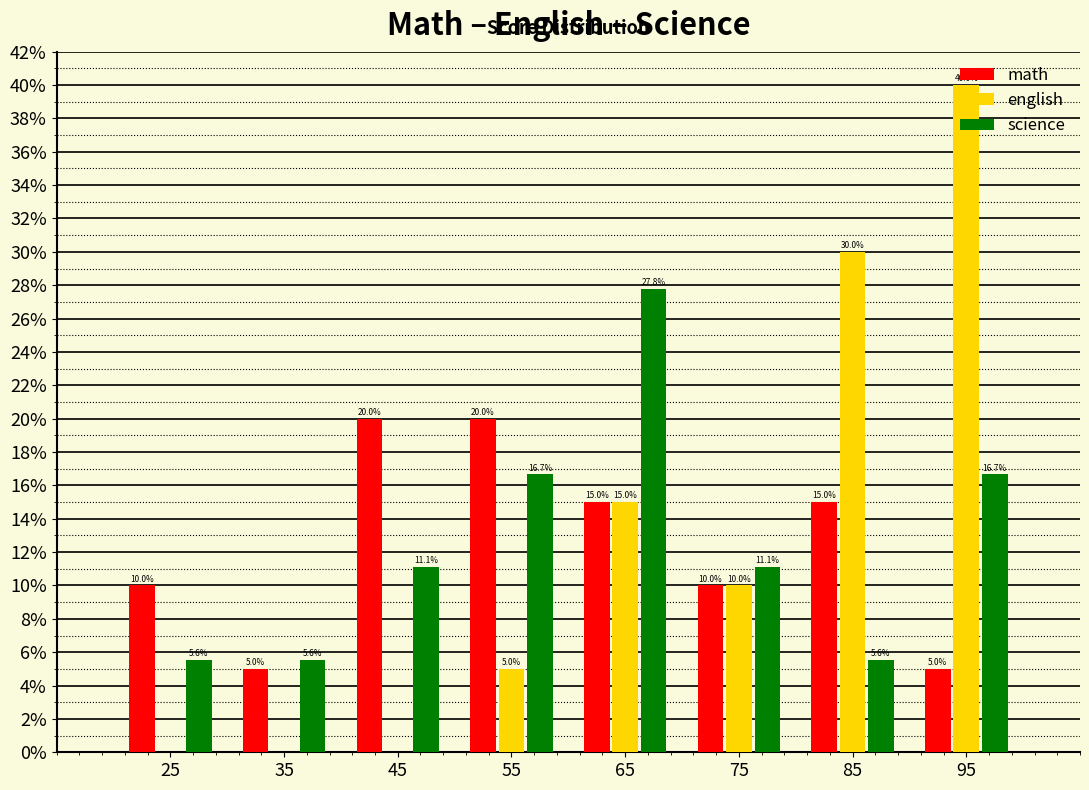

In the english series, which range on the x-axis has the tallest bar?

90 to 100